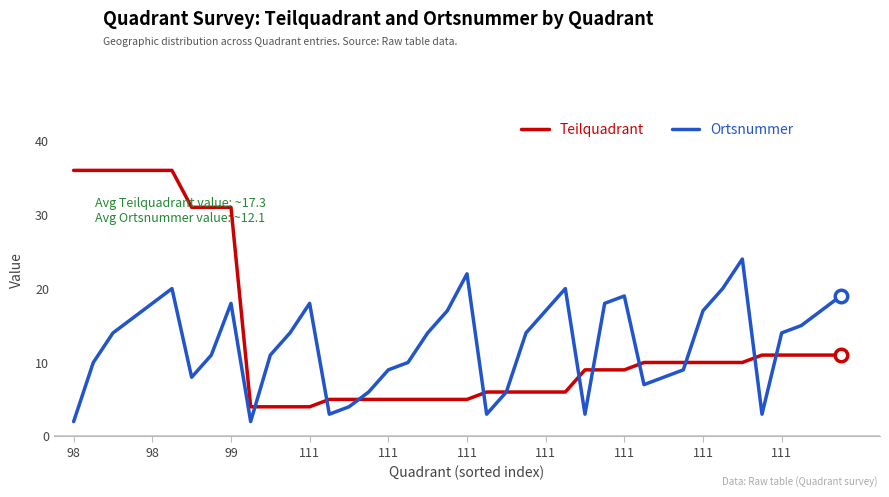

What is the maximum value shown in the chart?

36